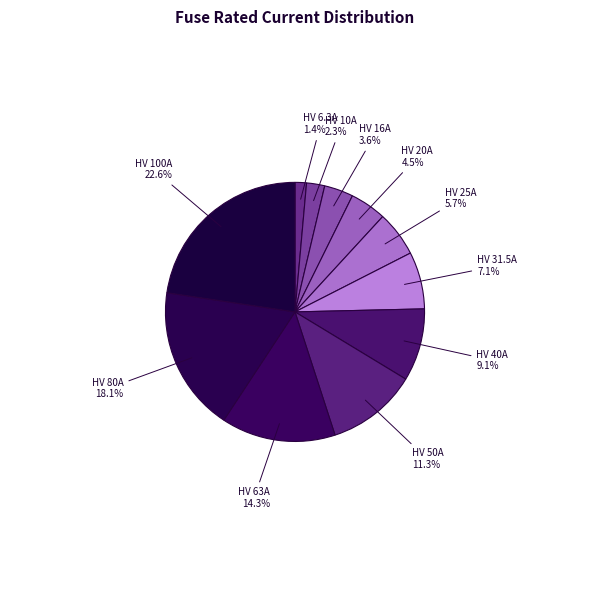

To the nearest percent, what is the average slice percentage?

9%